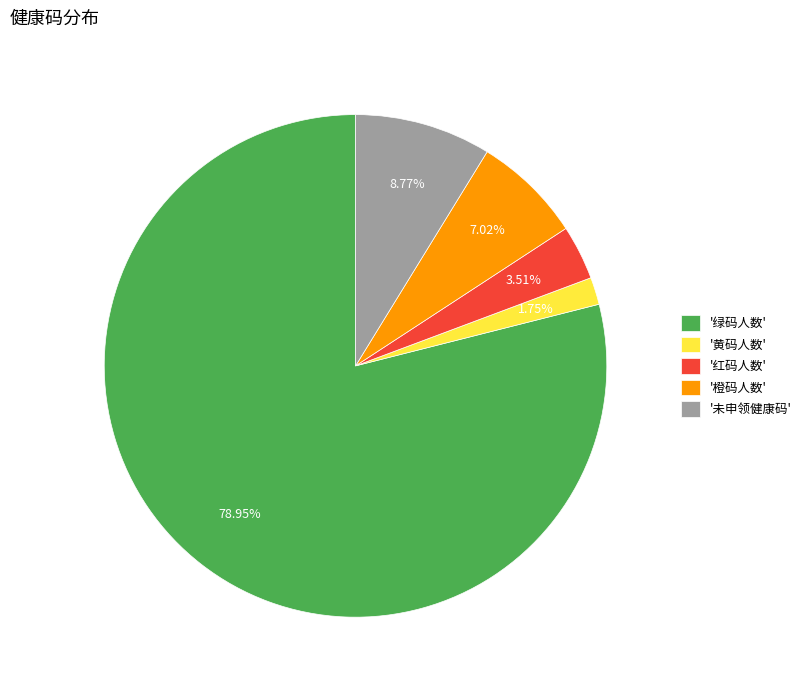

Rank the categories by value from lowest to highest.

'黄码人数', '红码人数', '橙码人数', '未申领健康码', '绿码人数'